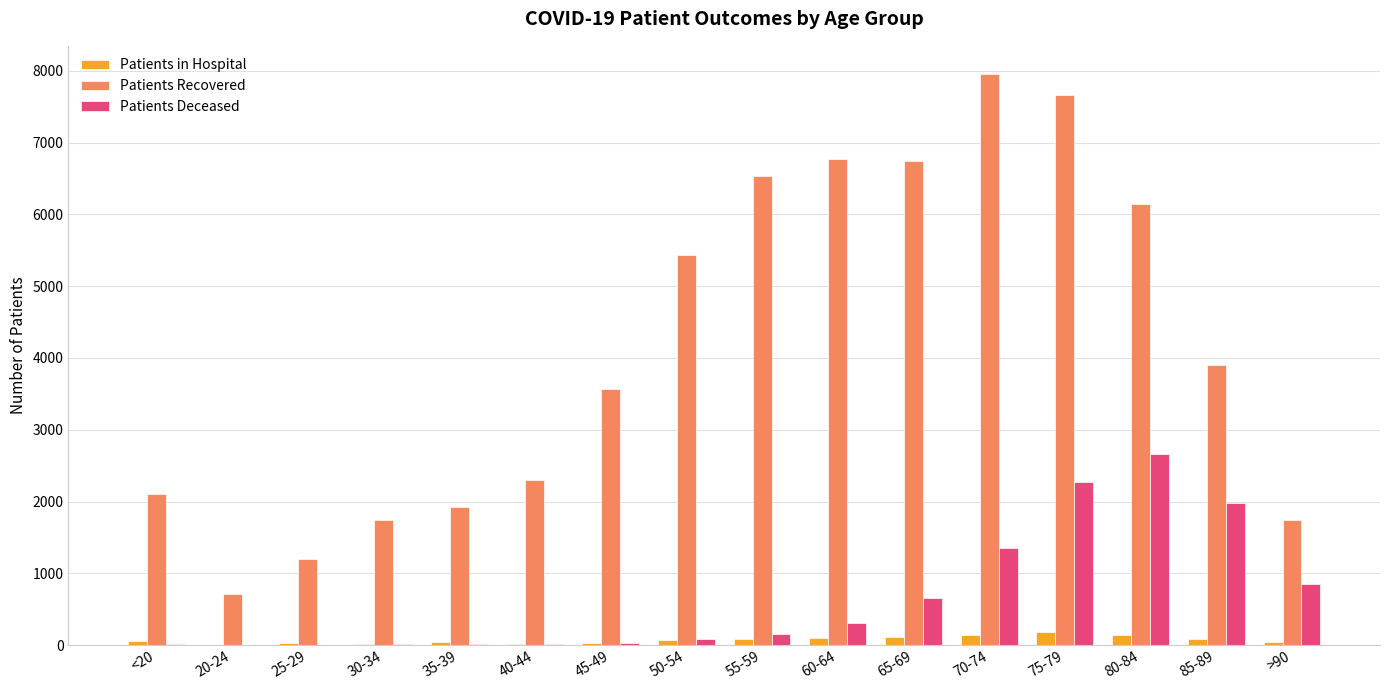

What is the greatest value displayed?

7949